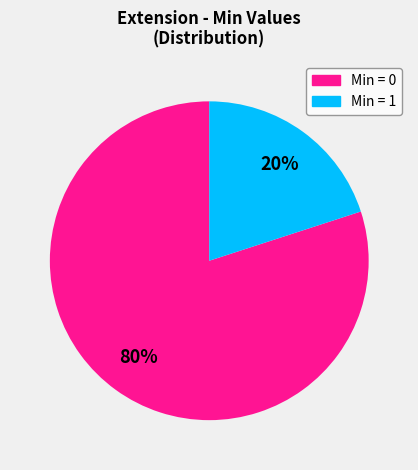

Is there a majority slice in this chart?

Yes